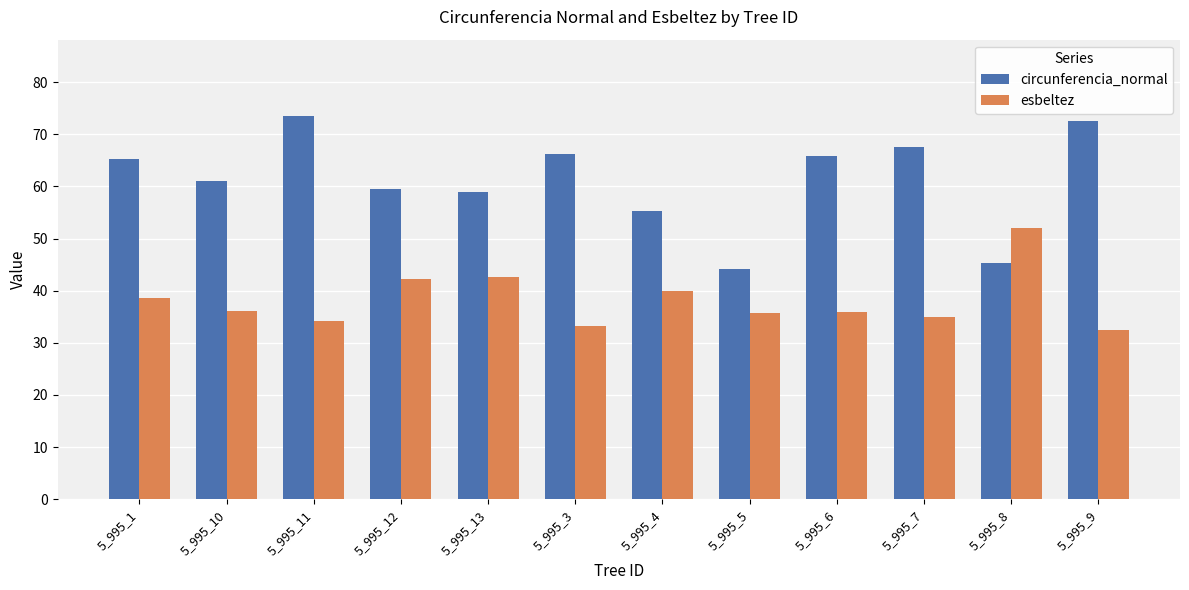

Which series has the largest range (max minus min)?

circunferencia_normal